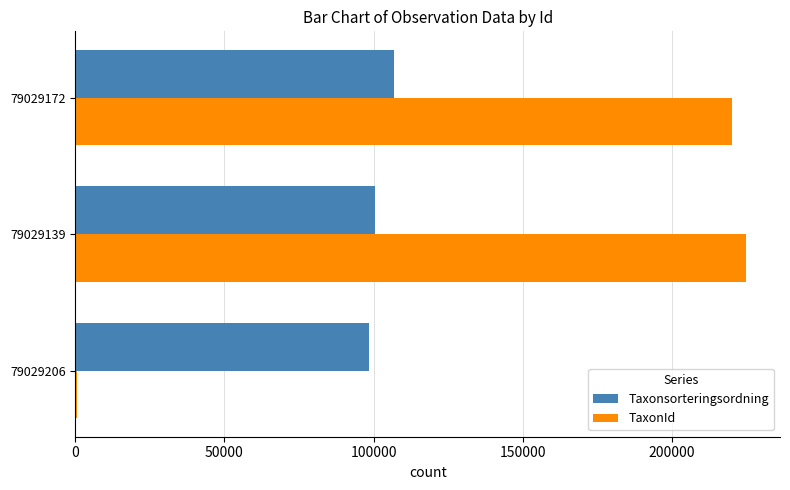

Is the value of Taxonsorteringsordning at 79029139 greater than the value of TaxonId at 79029172?

No